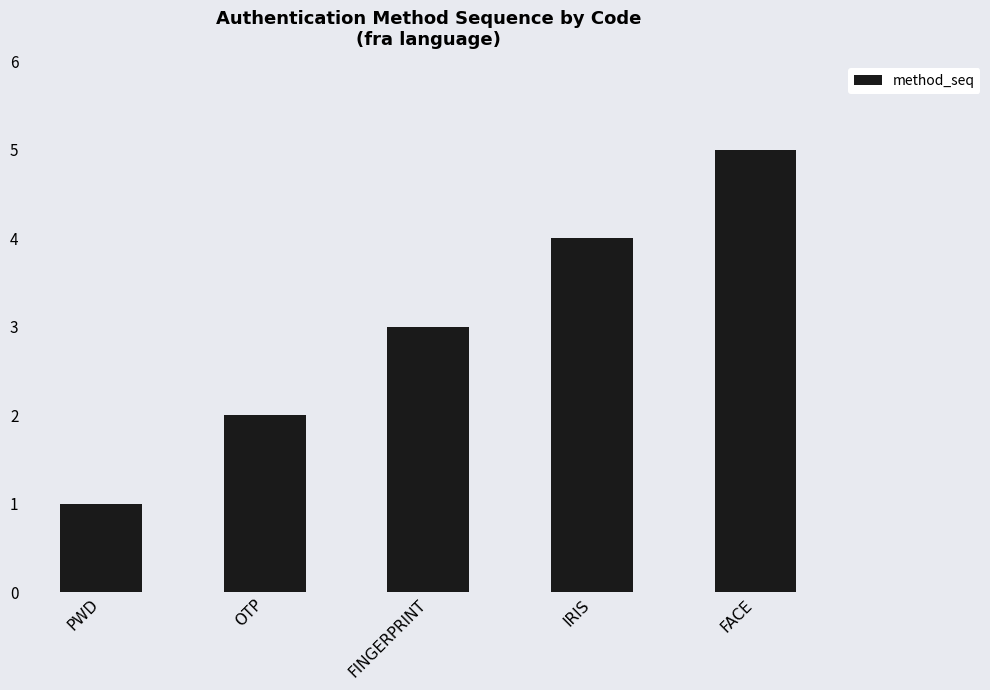

What is the greatest value displayed?

5